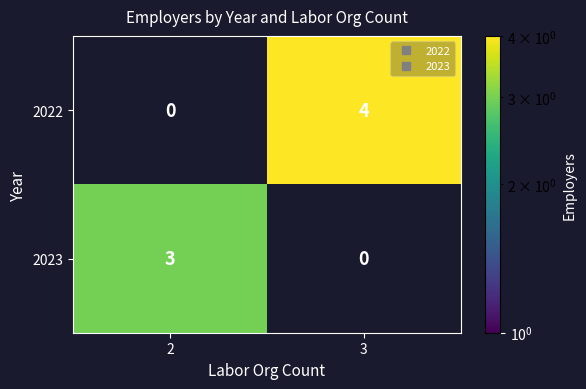

What is the greatest value displayed?

4